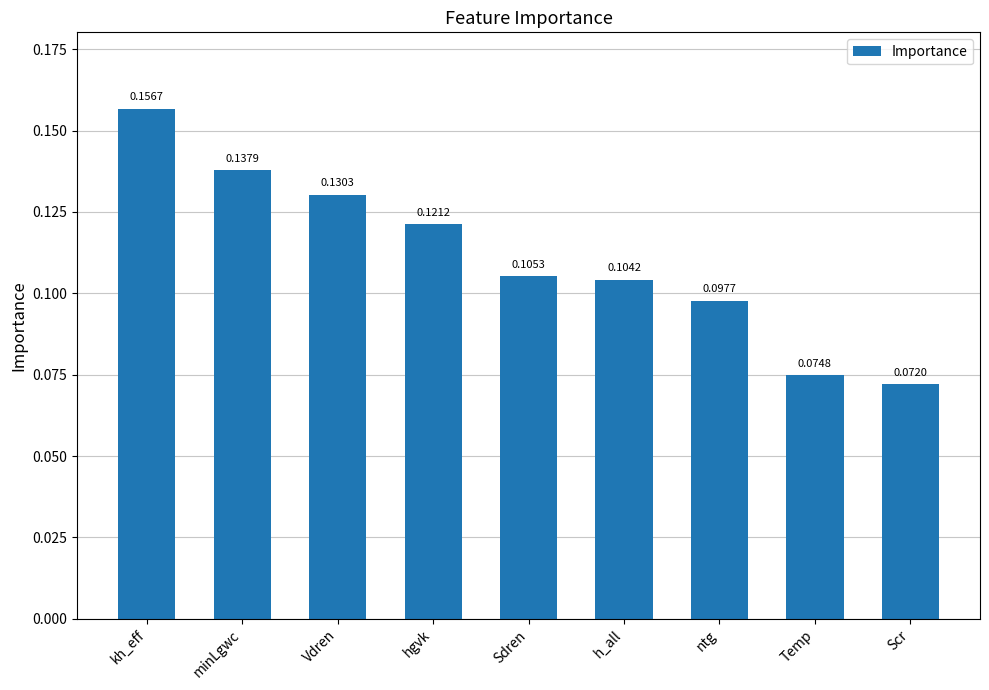

What is the label of the 4th bar from the left?

hgvk